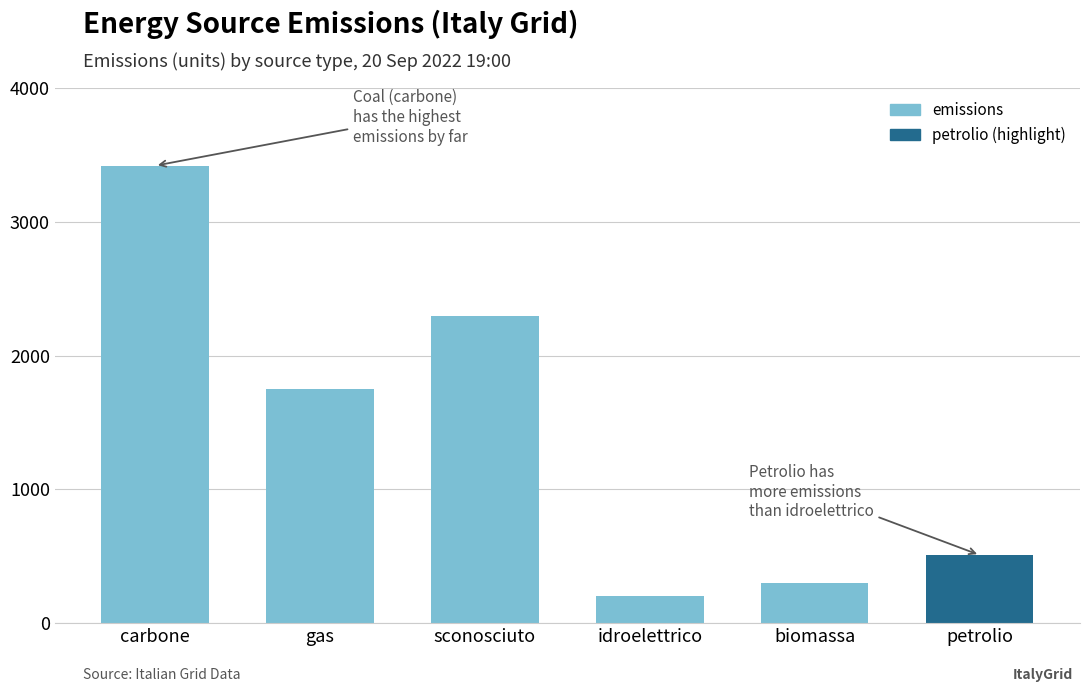

Rank the categories by value from lowest to highest.

idroelettrico, biomassa, petrolio, gas, sconosciuto, carbone